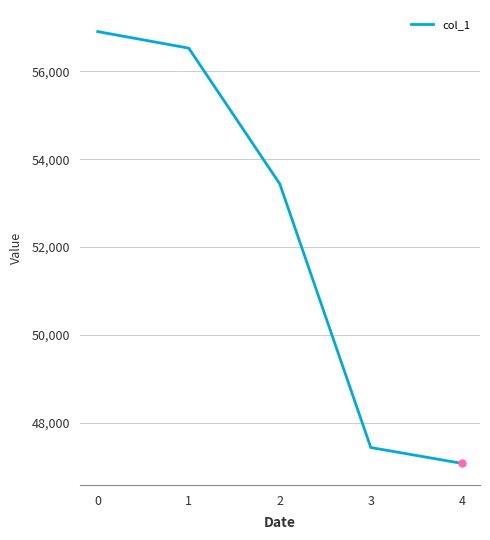

Reading right to left, transcribe all the data shown in this chart.

4=47077	3=47437	2=53440	1=56530	0=56907